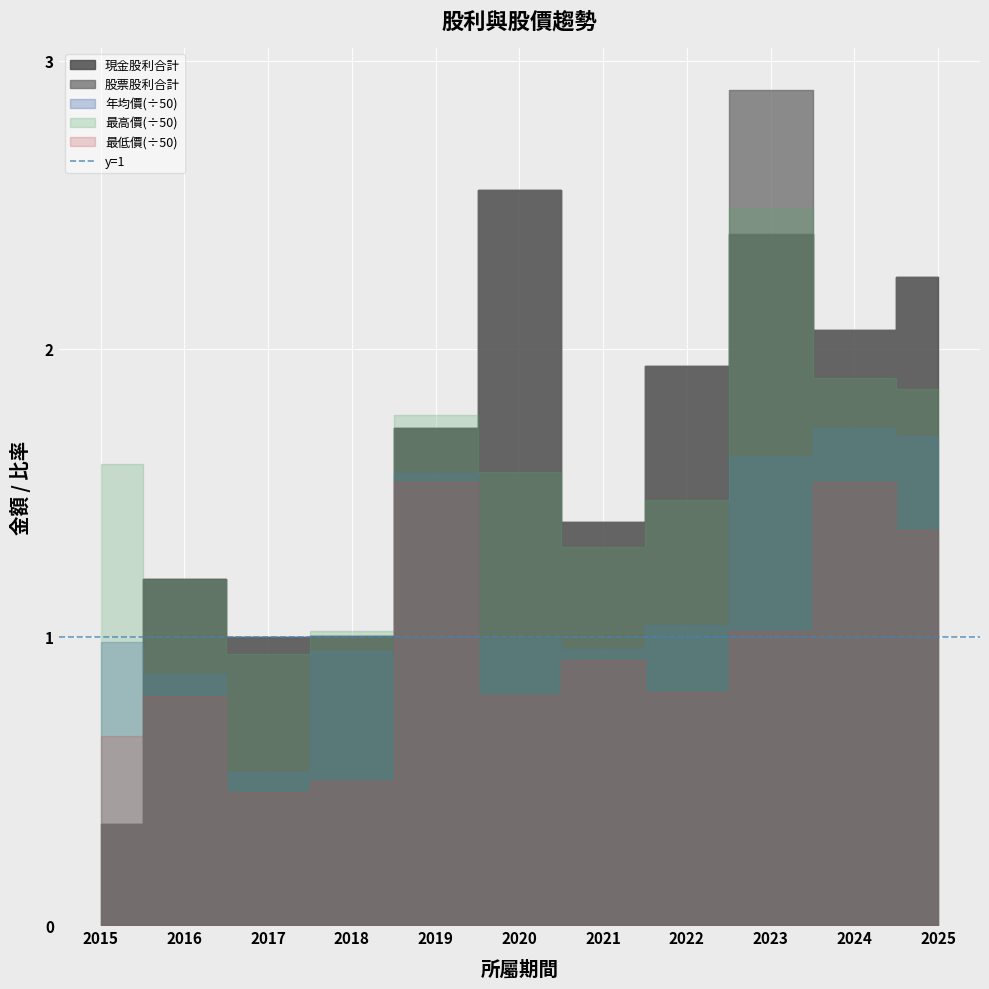

The value of 年均價 at 2025 is 84.9. True or false?

True